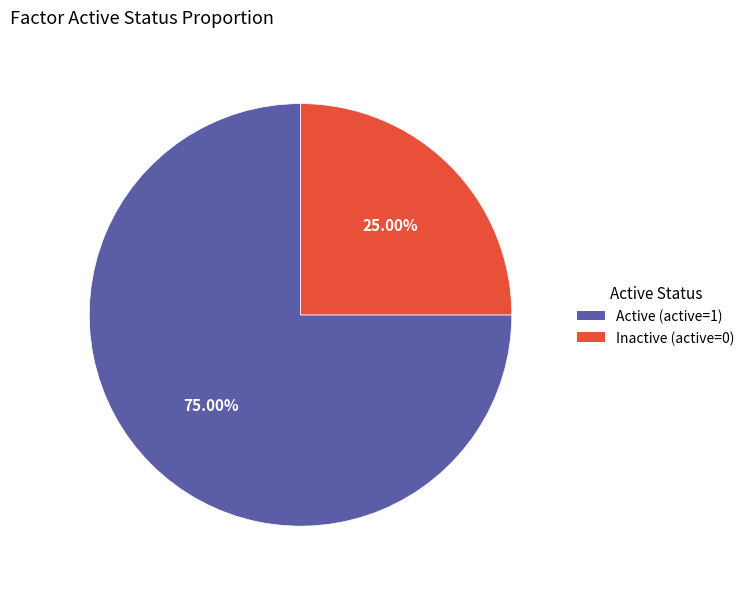

How many segments does this pie chart have?

2